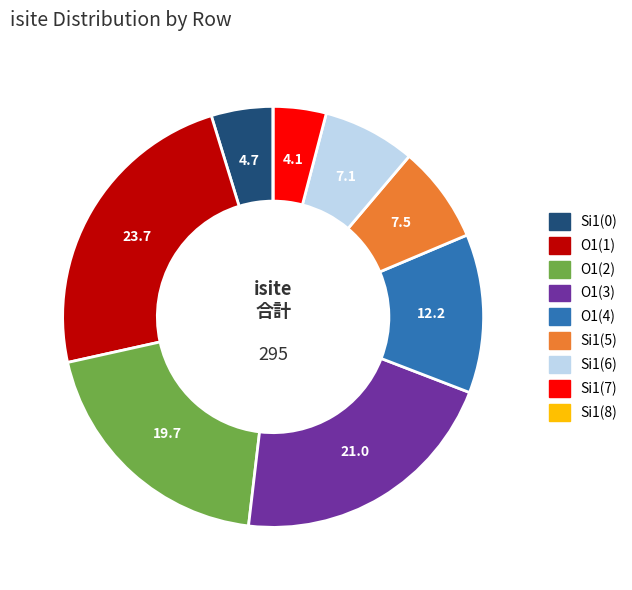

Does any single category account for the majority?

No